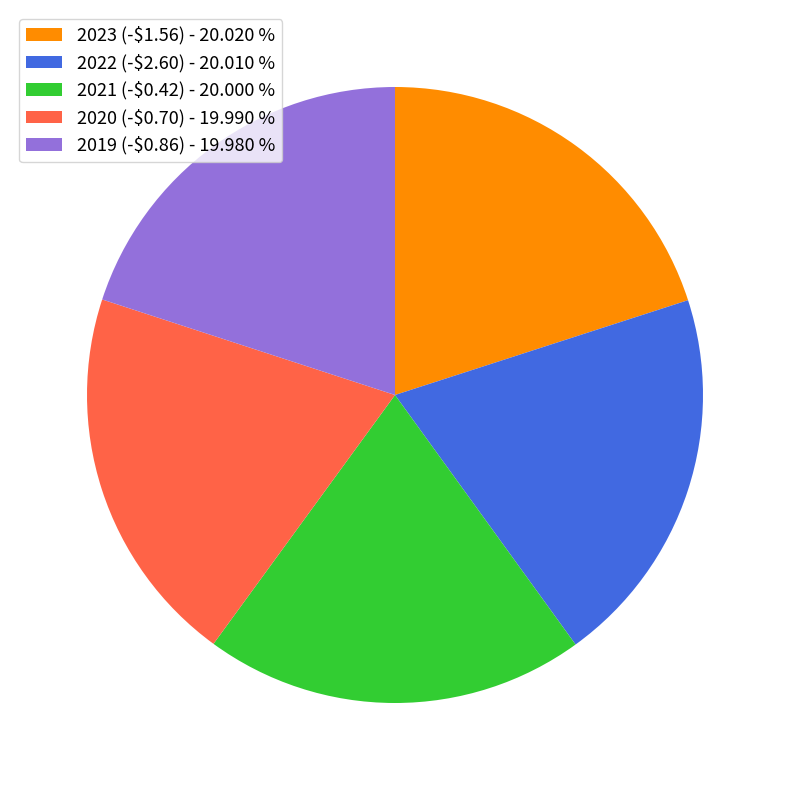

True or false: 2019 (-$0.86) accounts for 12% of the total.

False